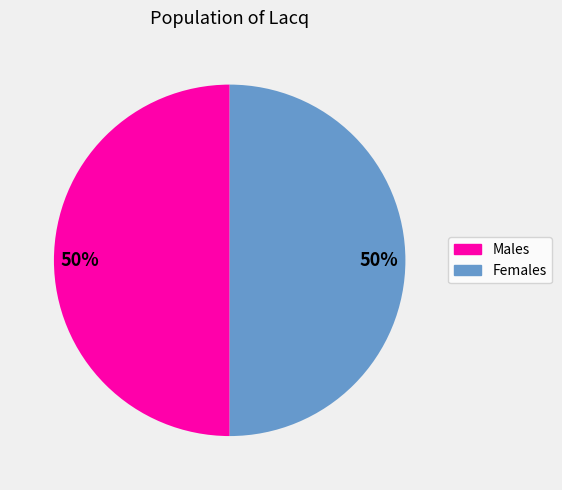

To the nearest percent, what is the average slice percentage?

50%